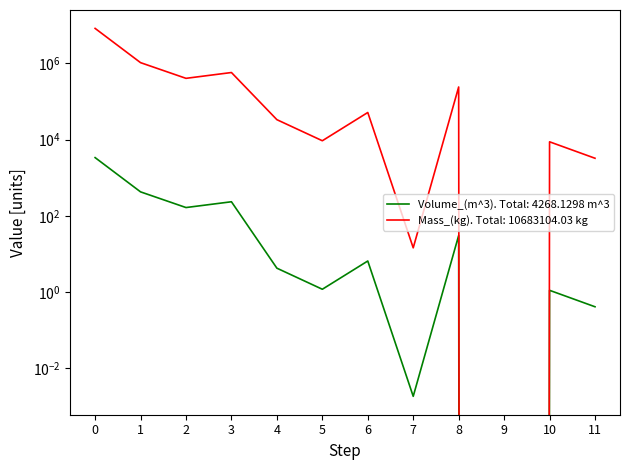

Does the chart have visible grid lines?

No